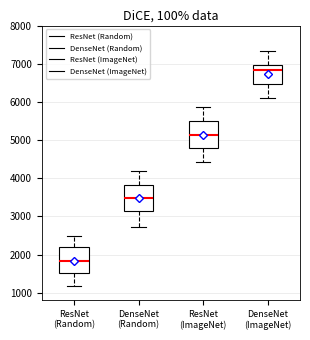

Which box's median line is the lowest?

ResNet (Random)